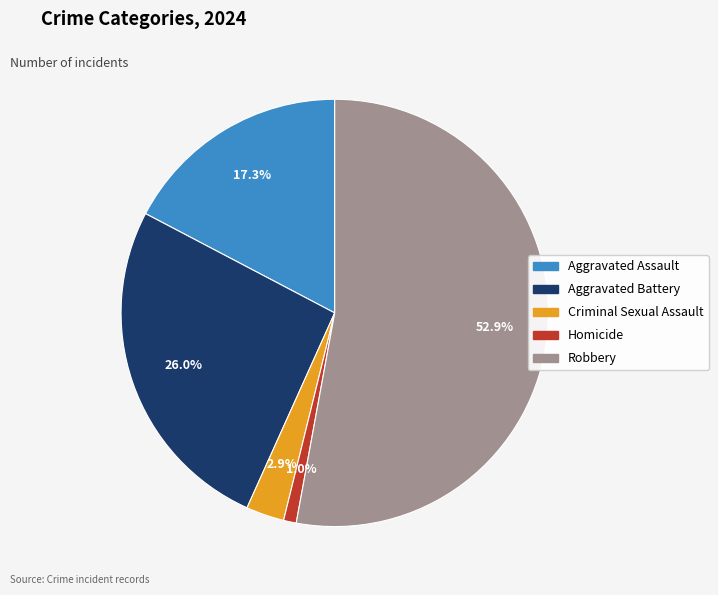

True or false: Aggravated Battery accounts for 21% of the total.

False